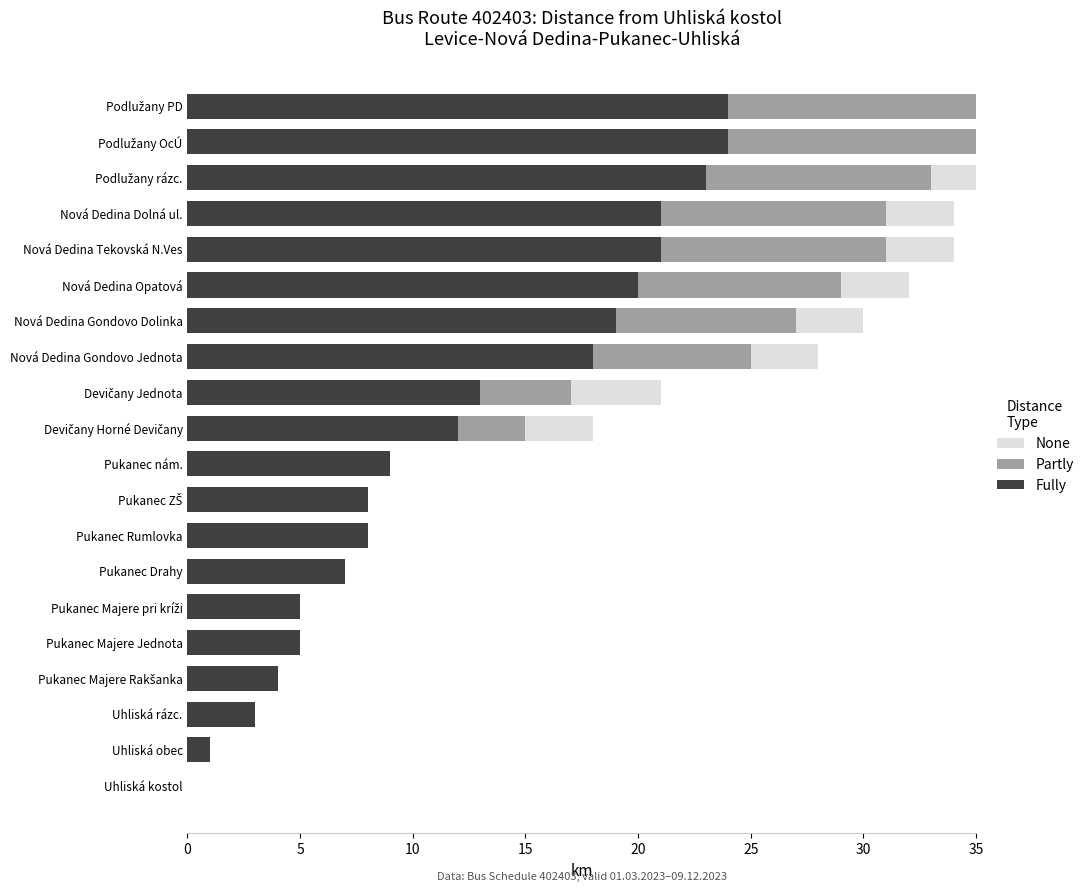

Which series changed the most between Uhliská kostol and Podlužany PD?

Fully